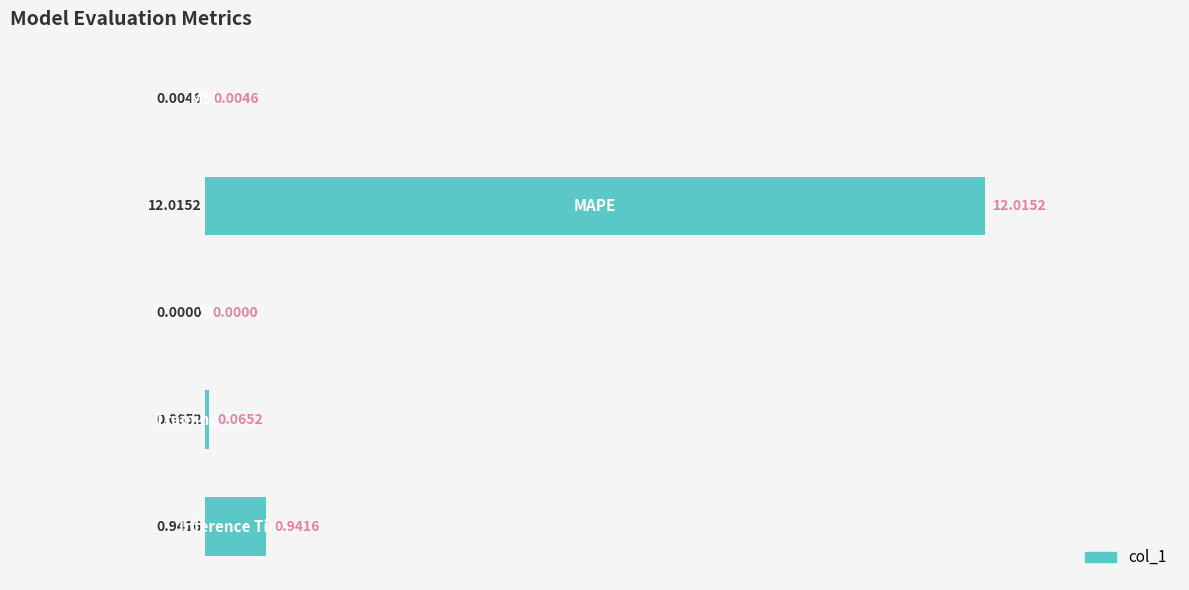

What is the sum of all values?

13.0